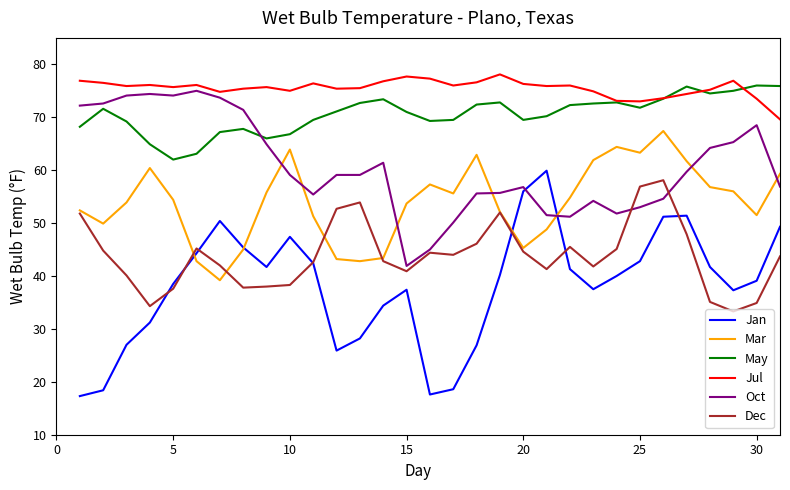

True or false: Mar and Jul intersect in this chart.

False